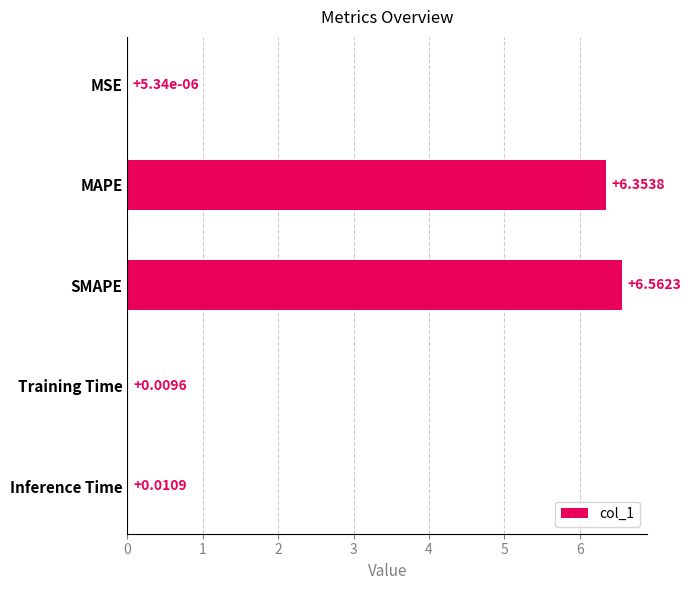

Between SMAPE and Inference Time, which is larger?

SMAPE